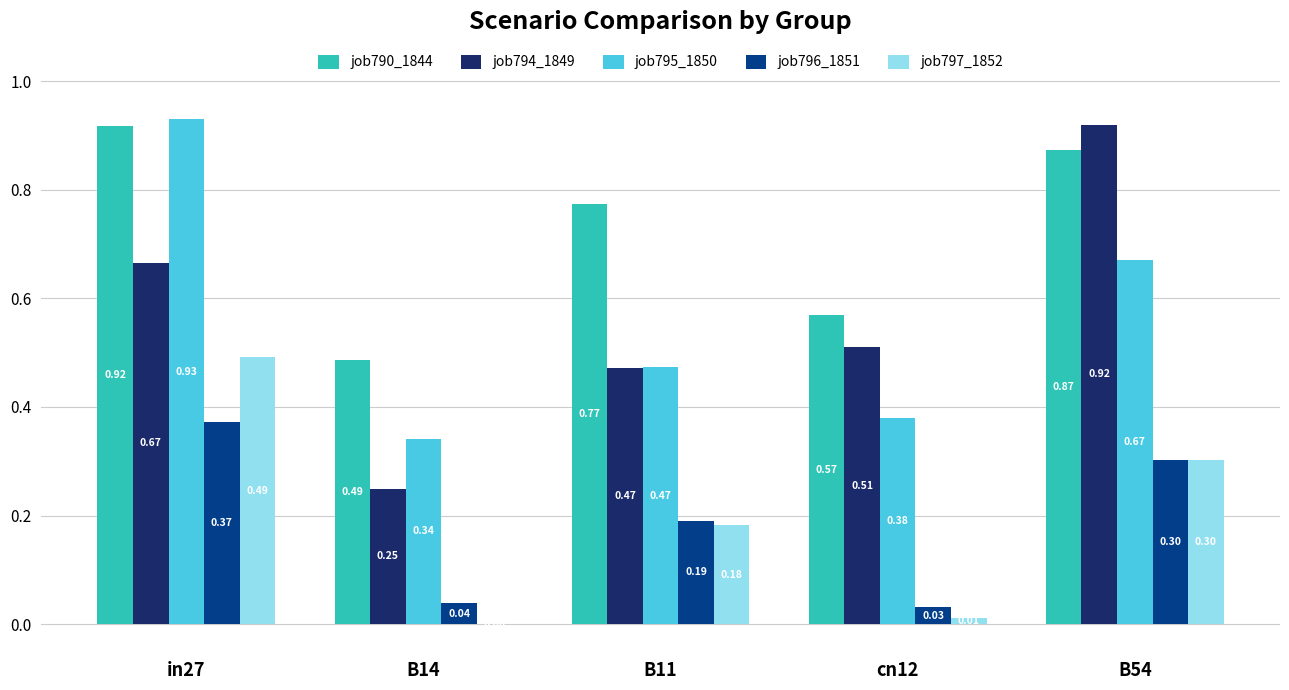

What is the sum of all job797_1852 values?

1.0